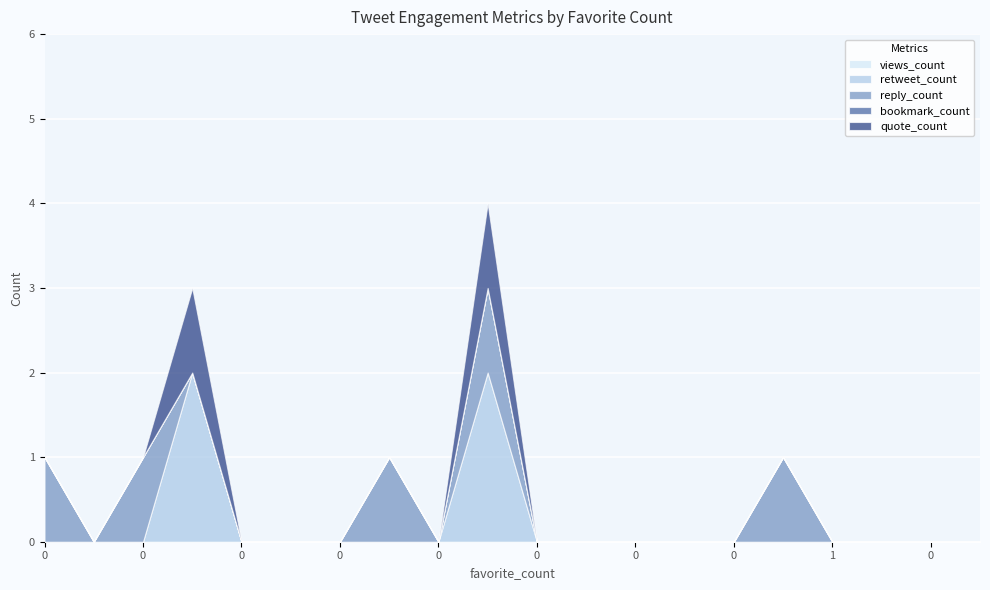

True or false: quote_count and views_count intersect in this chart.

False